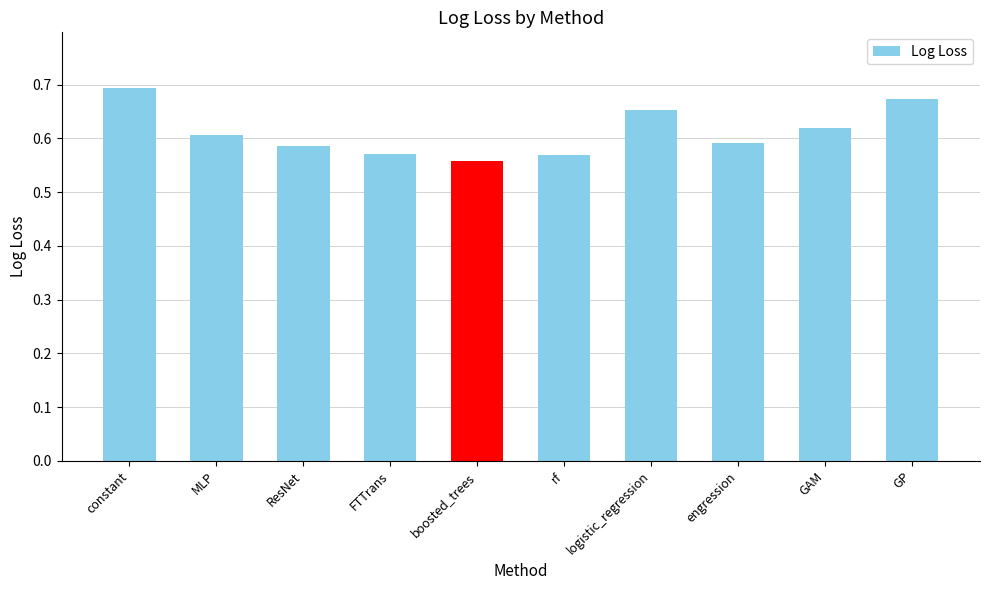

The value at engression is 0.6. True or false?

True